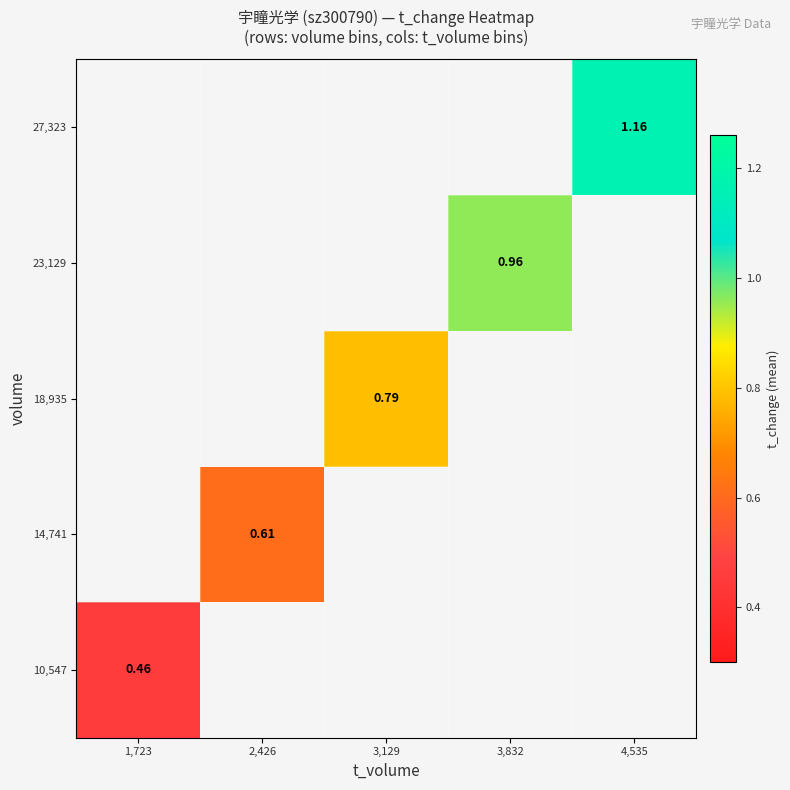

At 1,723, list the series in order from smallest to largest.

10,547, 14,741, 18,935, 23,129, 27,323